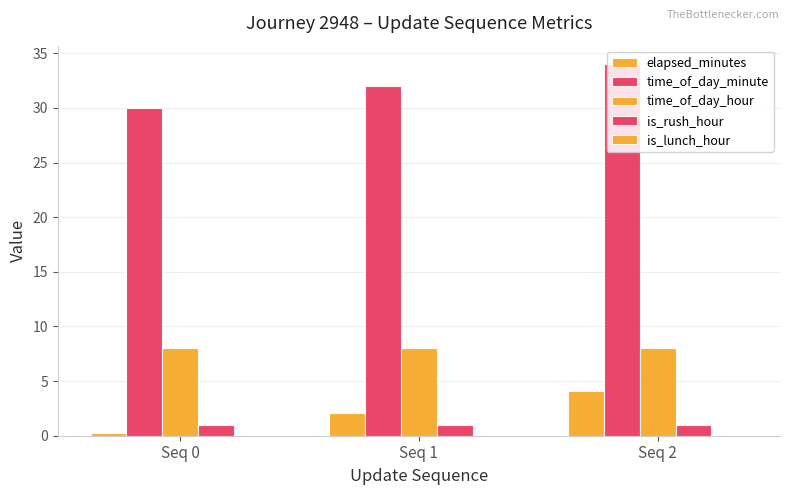

The elapsed_minutes series shows 2.1 at Seq 1. True or false?

True